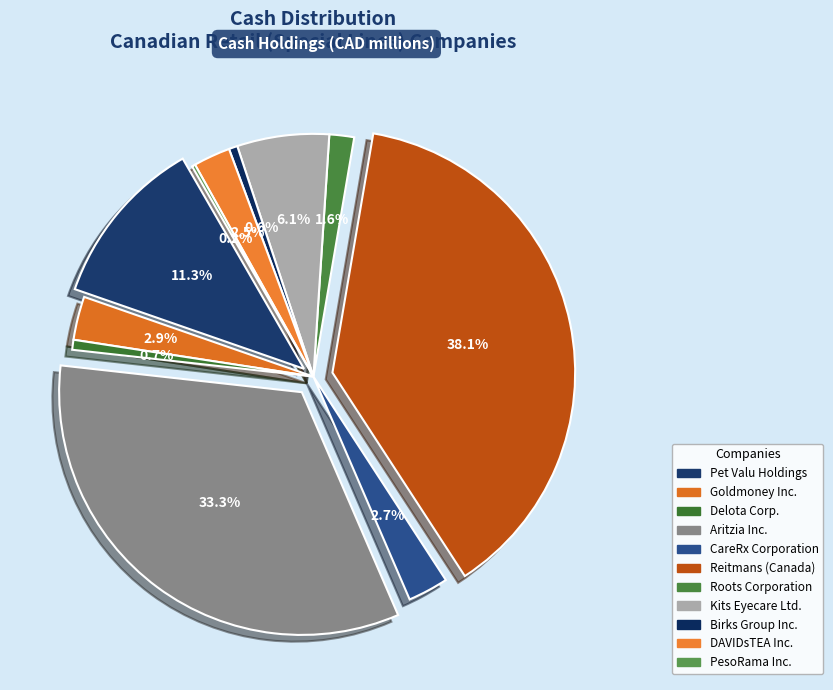

What is the largest slice in the pie chart?

Reitmans (Canada)